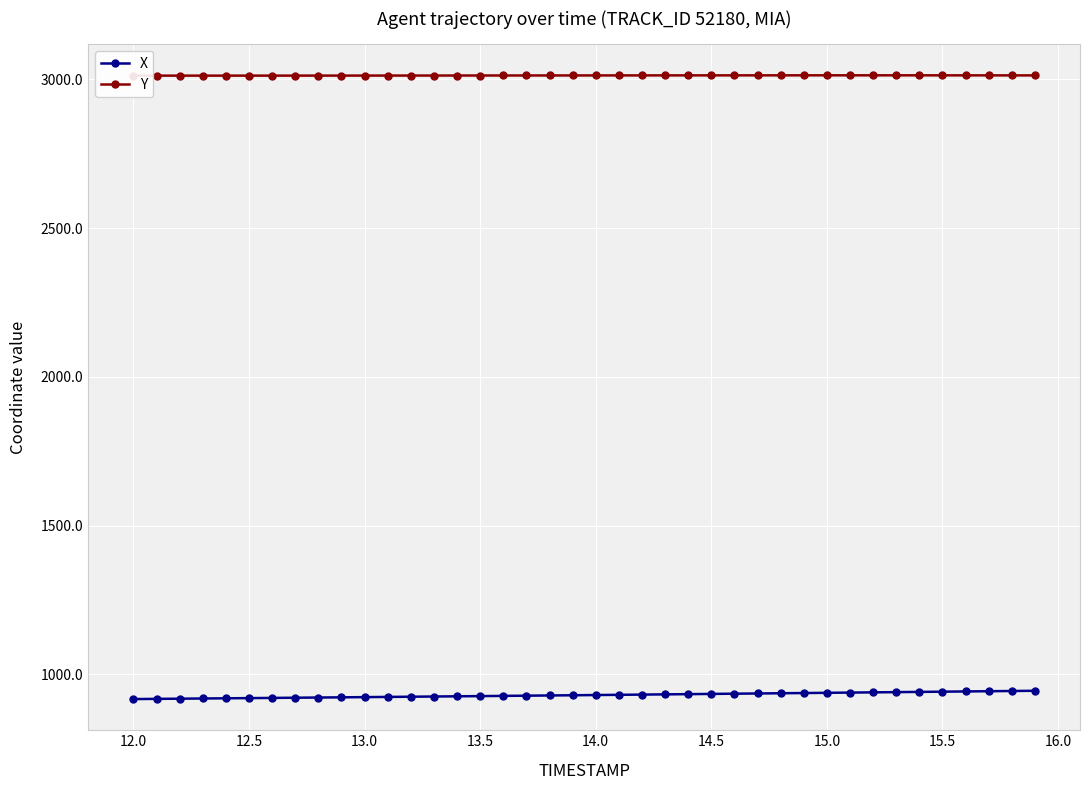

What is the minimum value shown in the chart?

917.3